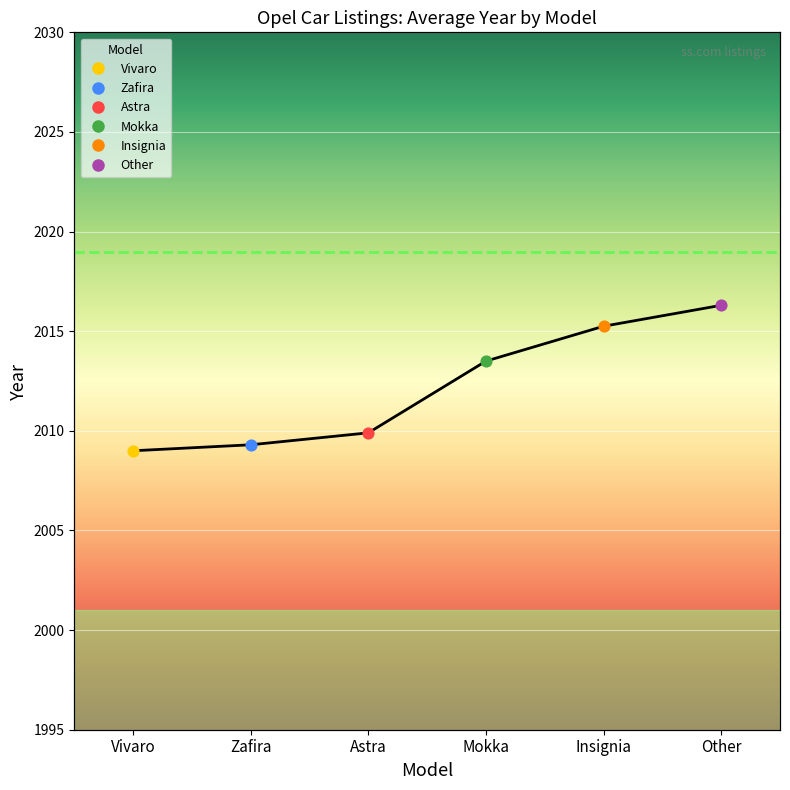

What is the change in value from Vivaro to Astra?

+0.9